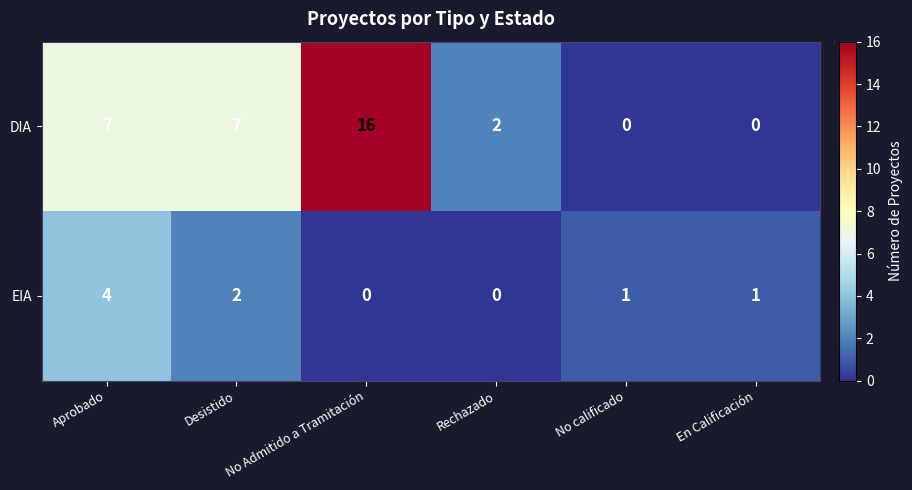

List the series in order of their overall mean, lowest first.

EIA, DIA